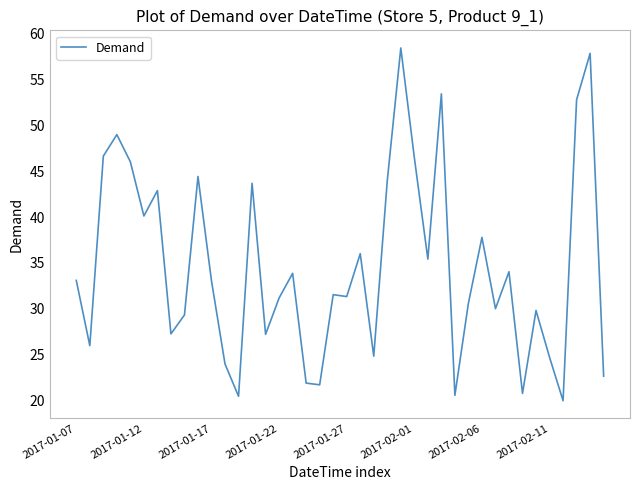

What is the difference between the second highest and second lowest values?

37.4